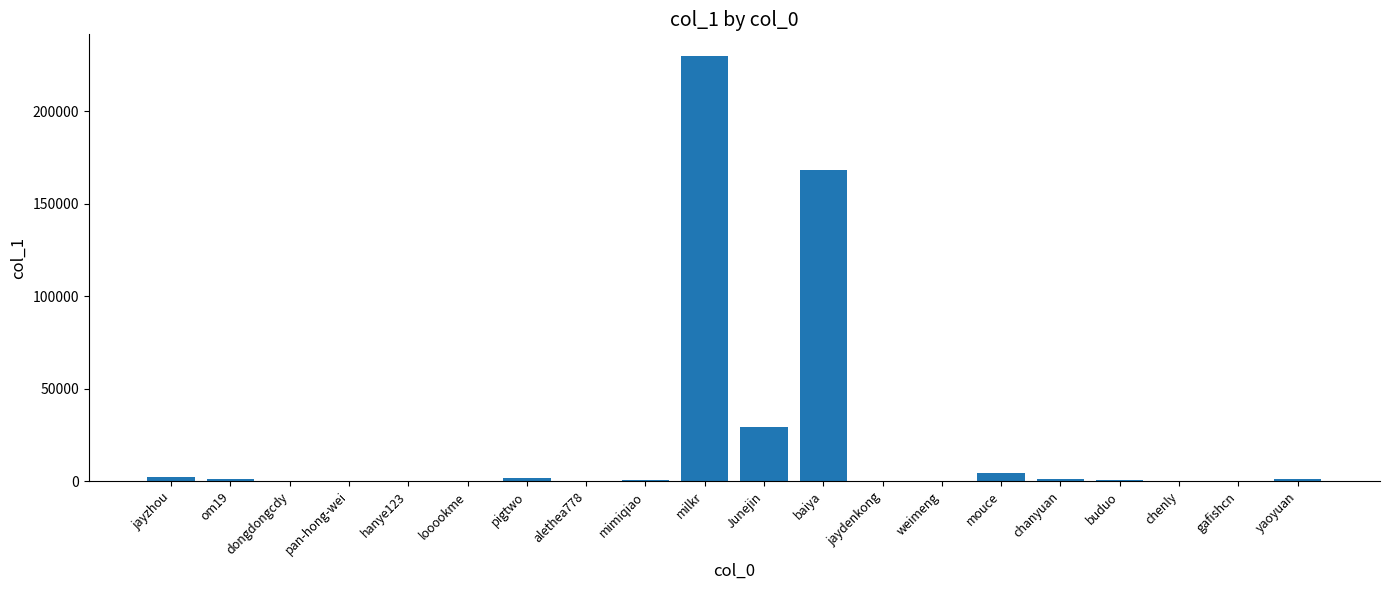

What is the maximum value shown in the chart?

229956